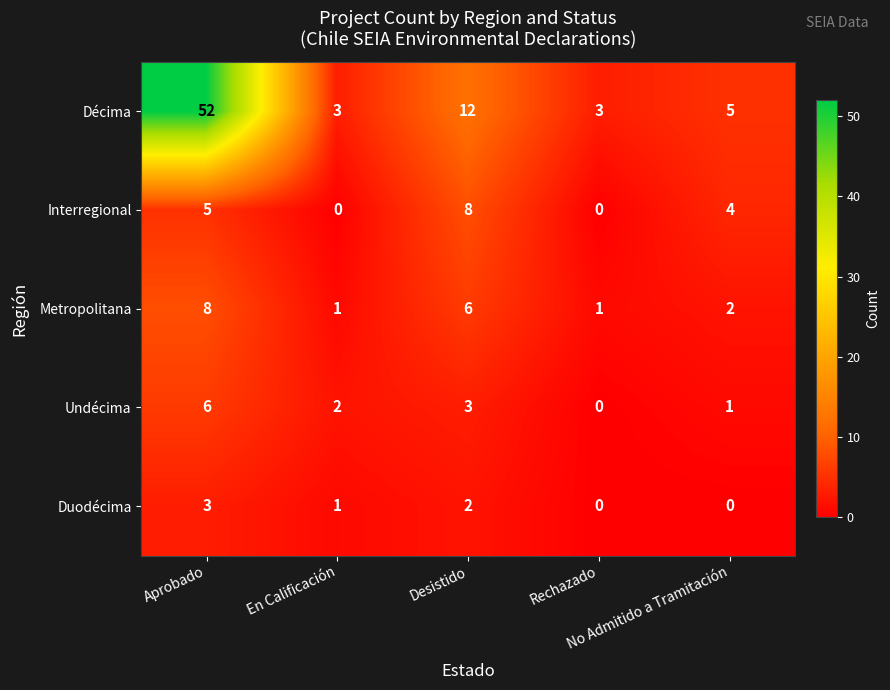

Between En Calificación and Rechazado, which series saw the biggest shift?

Undécima